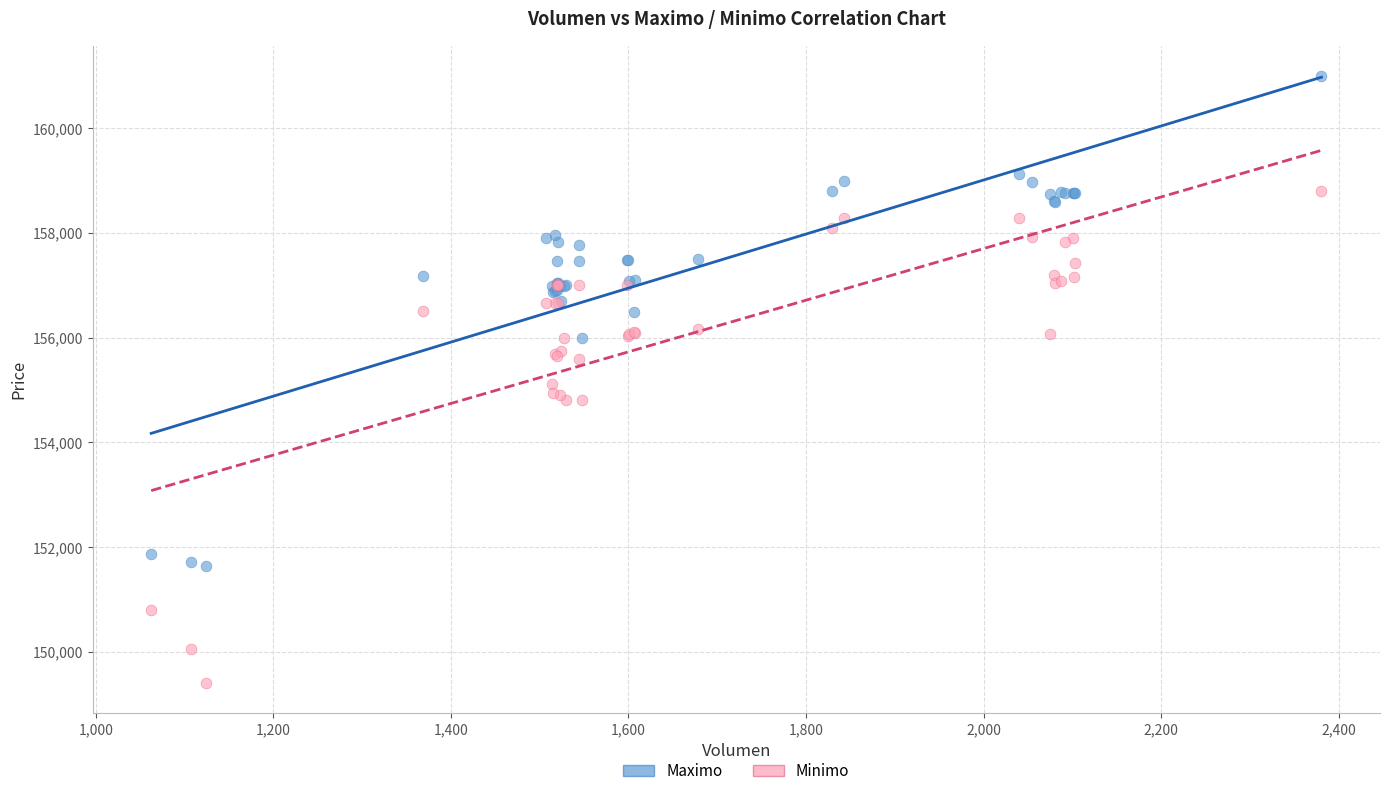

Which series reaches the maximum Y coordinate?

Maximo